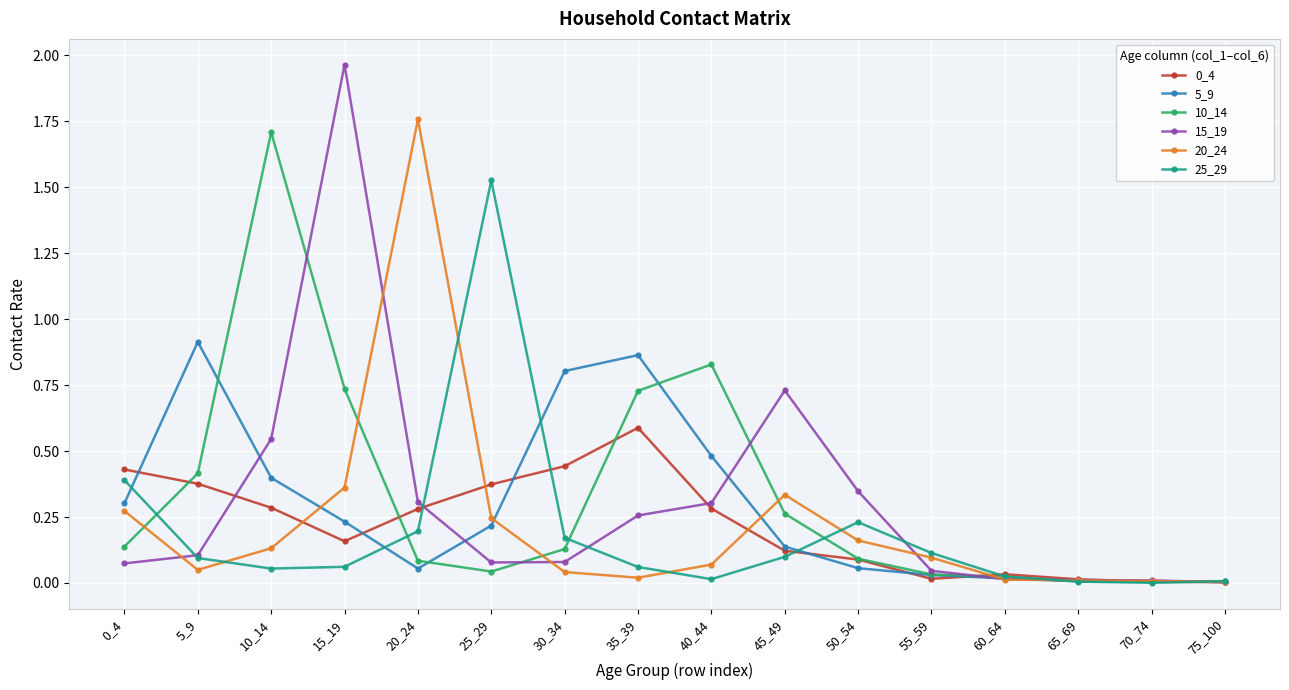

Which series has the largest total across all categories?

10_14